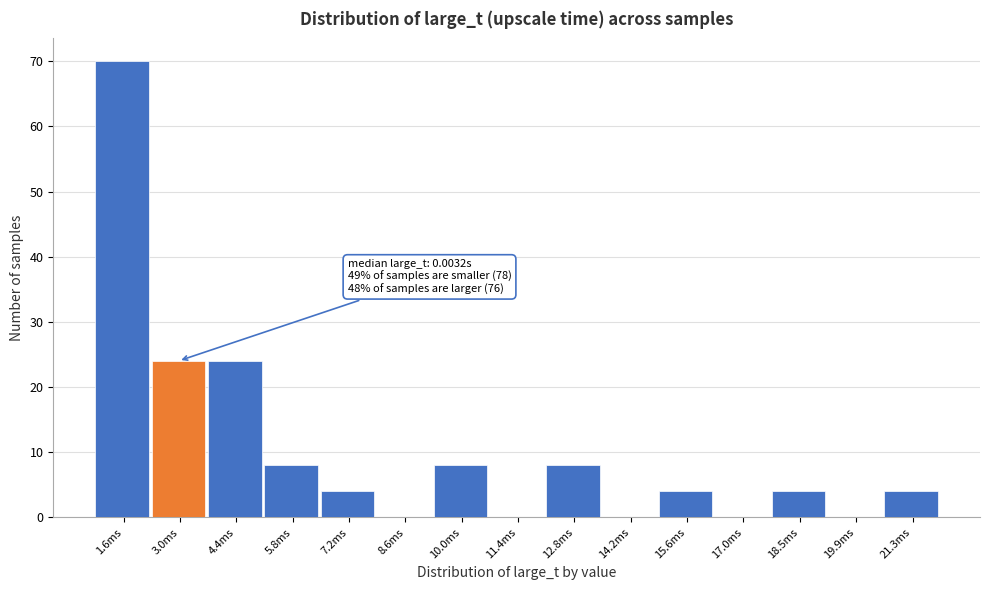

Reading left to right, what are all the values shown in this chart?

1.6ms=70	3.0ms=24	4.4ms=24	5.8ms=8	7.2ms=4	8.6ms=0	10.0ms=8	11.4ms=0	12.8ms=8	14.2ms=0	15.6ms=4	17.0ms=0	18.5ms=4	19.9ms=0	21.3ms=4